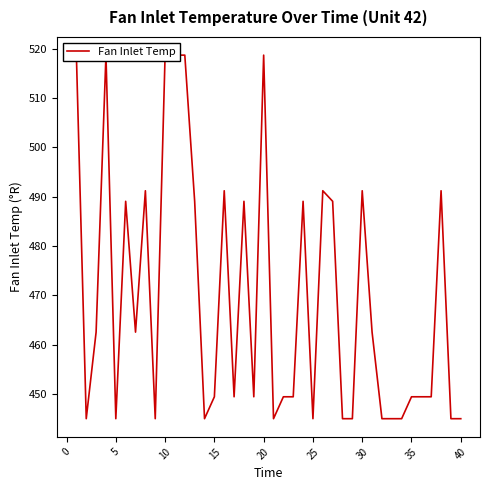

What is the difference between the maximum and second lowest values?

73.7